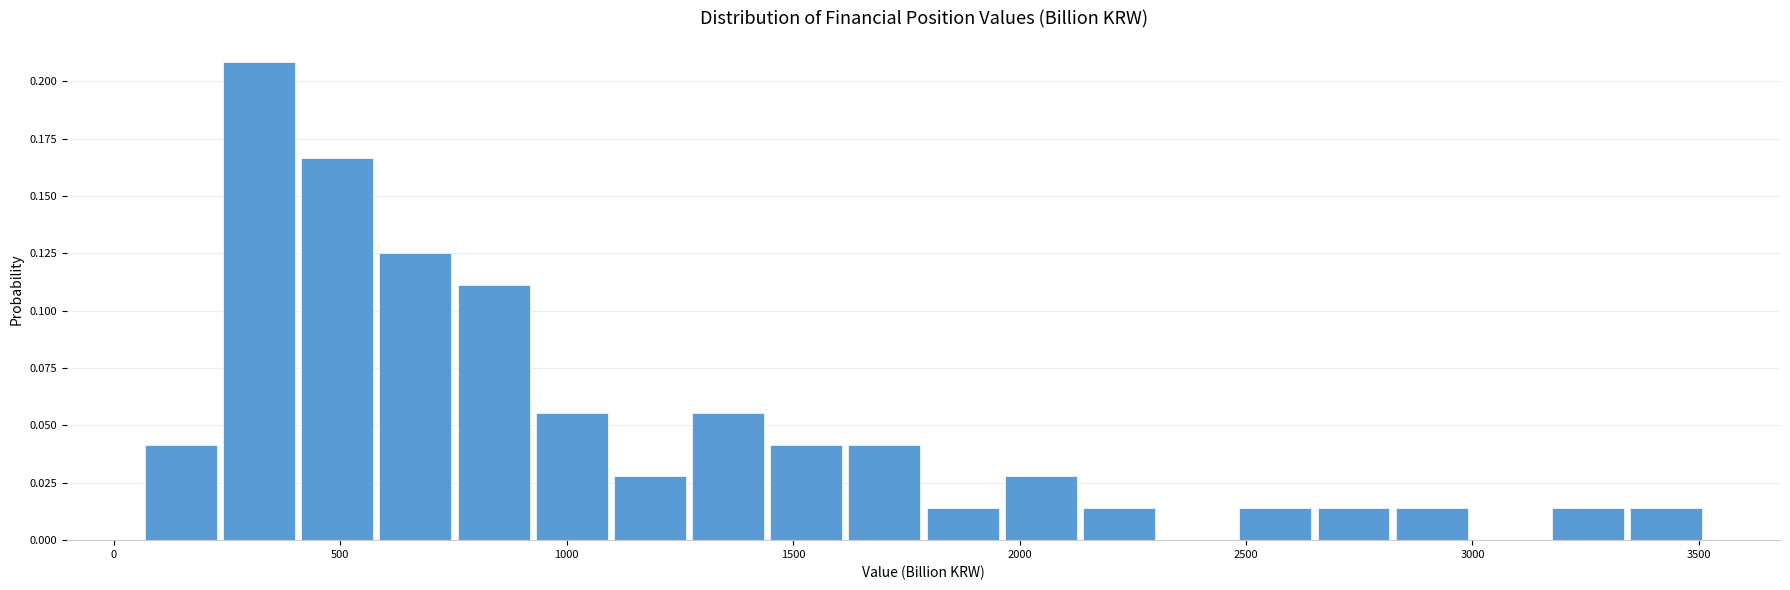

Around what value on the x-axis is the tallest bar? Give the approximate position of its centre, as read against the axis.

300